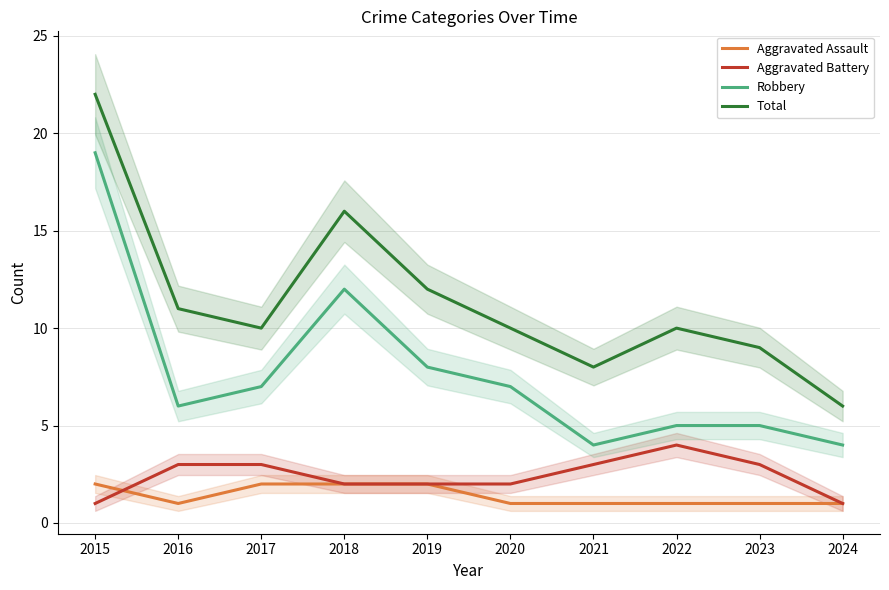

Reading right to left, transcribe all the data shown in this chart.

Aggravated Assault: 1	1	1	1	1	2	2	2	1	2
Aggravated Battery: 1	3	4	3	2	2	2	3	3	1
Robbery: 4	5	5	4	7	8	12	7	6	19
Total: 6	9	10	8	10	12	16	10	11	22